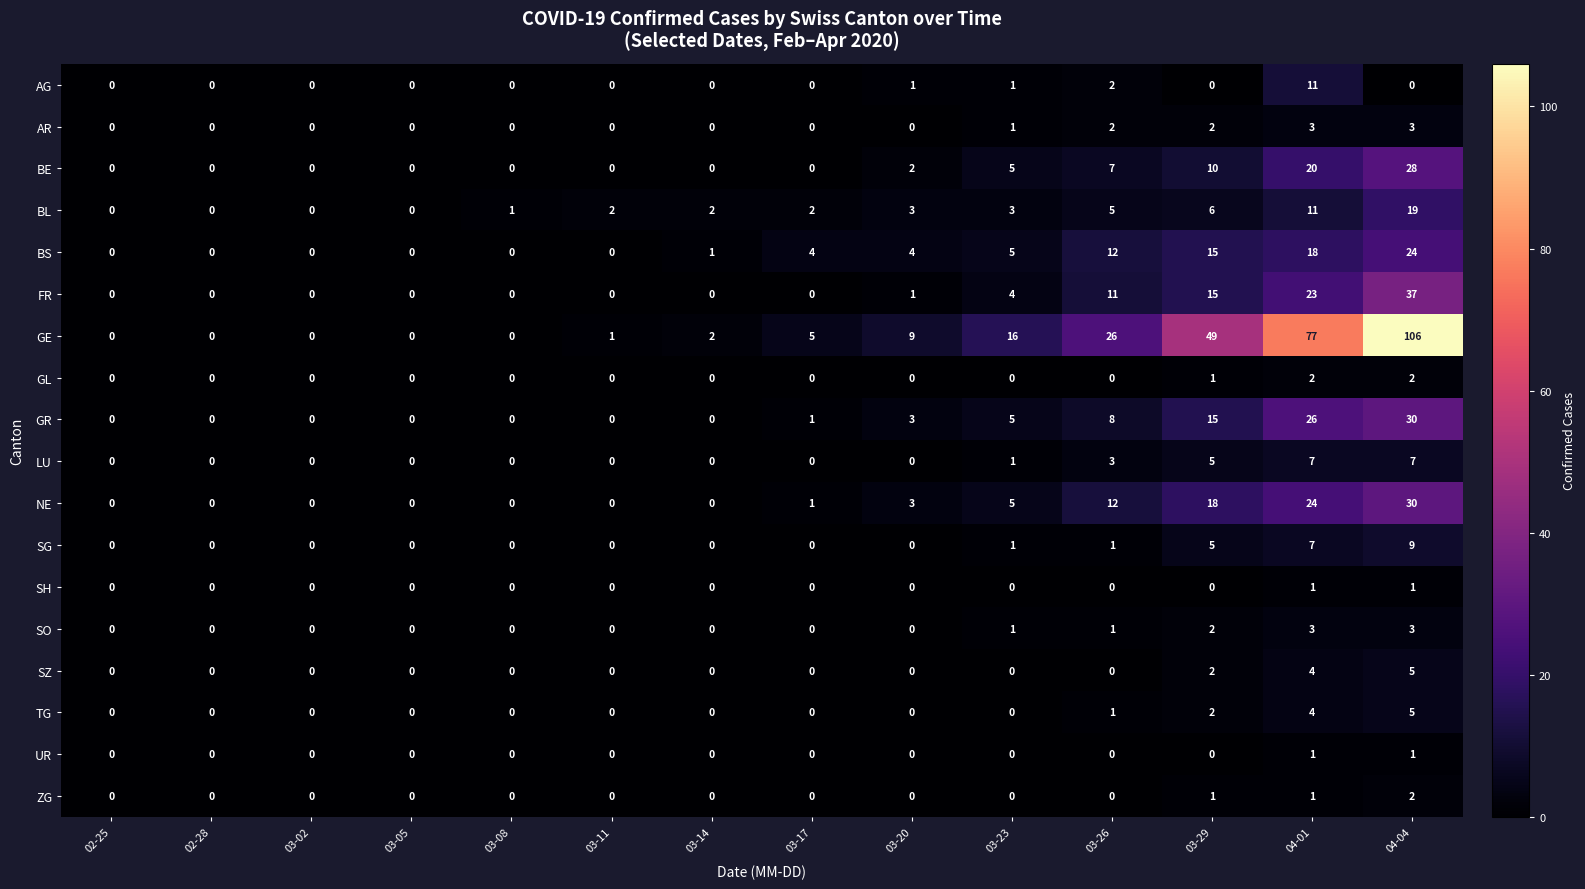

Between 03-05 and 03-17, which series saw the biggest shift?

GE